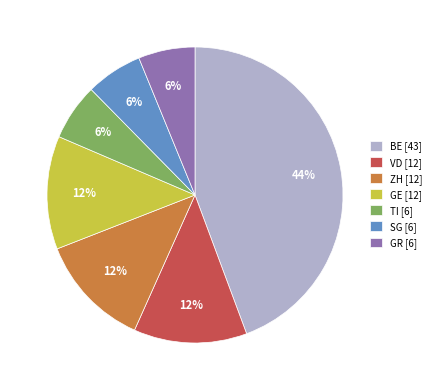

True or false: VD accounts for 25% of the total.

False